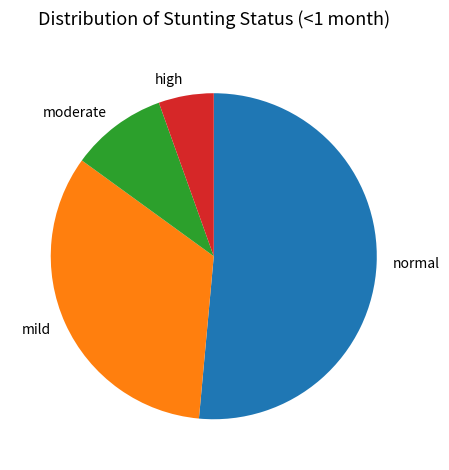

Is the sum of mild and moderate greater than half?

No